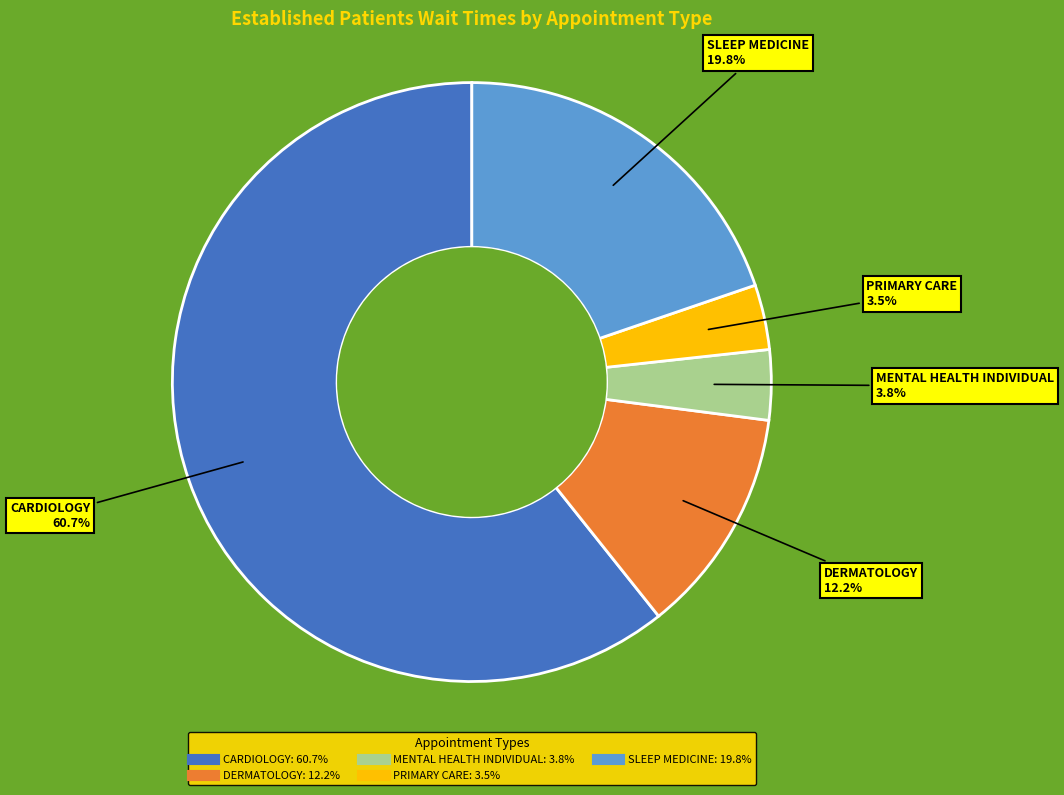

What portion of the pie excludes CARDIOLOGY?

39.3%